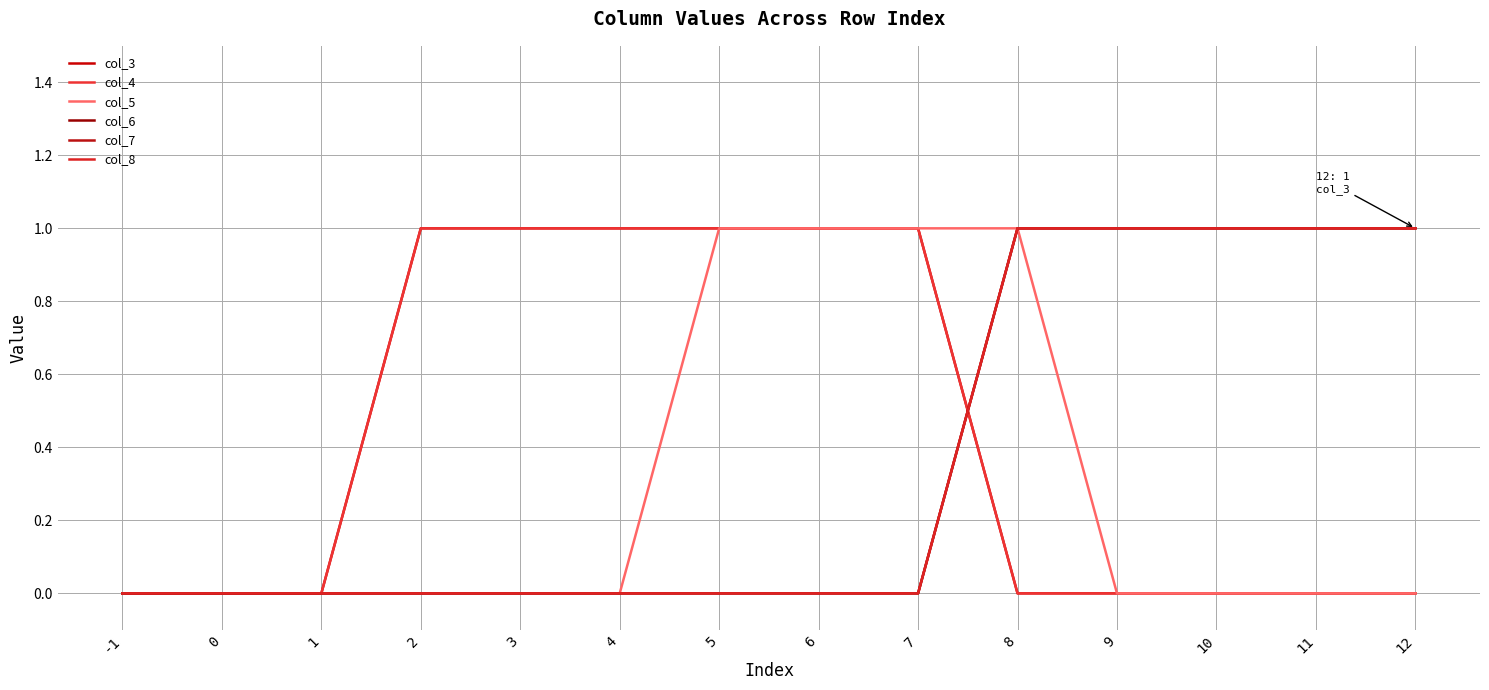

Rank the series at 9 from highest to lowest value.

col_6, col_7, col_8, col_3, col_4, col_5